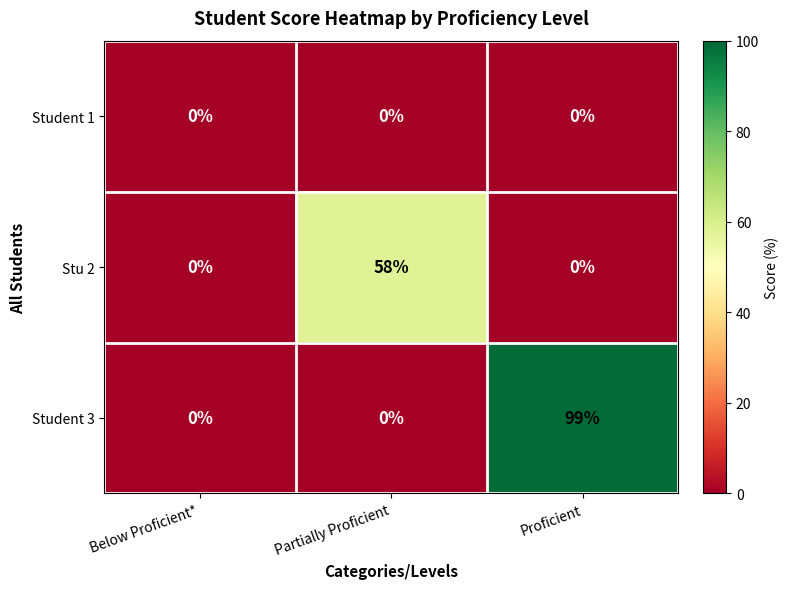

Is it true that Stu 2 equals -40 at Proficient?

False